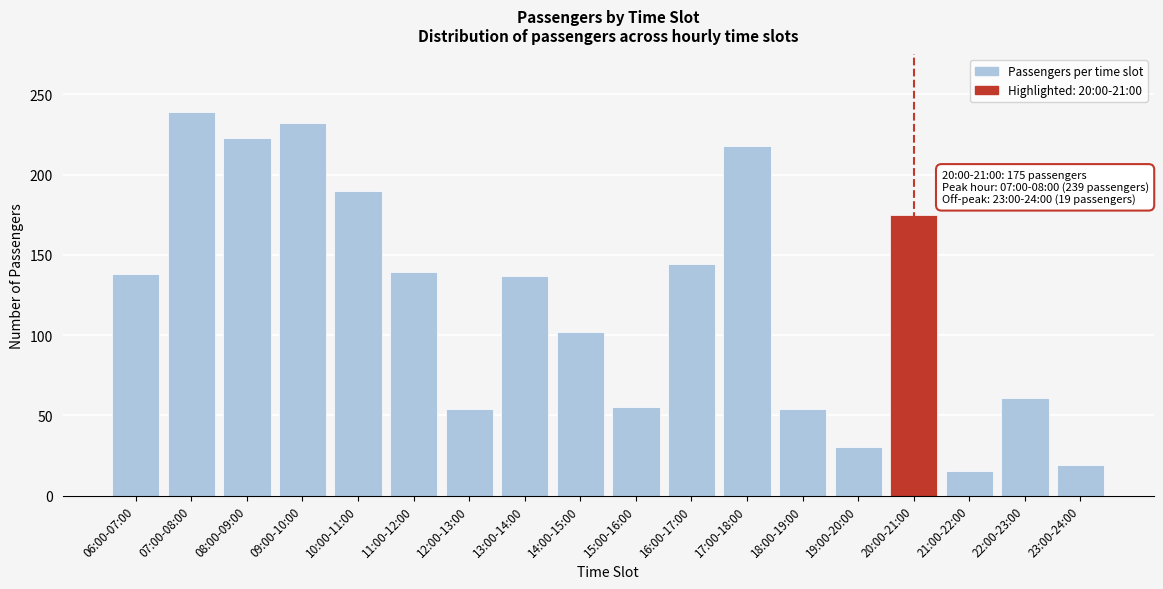

What position from the right is 10:00-11:00?

14